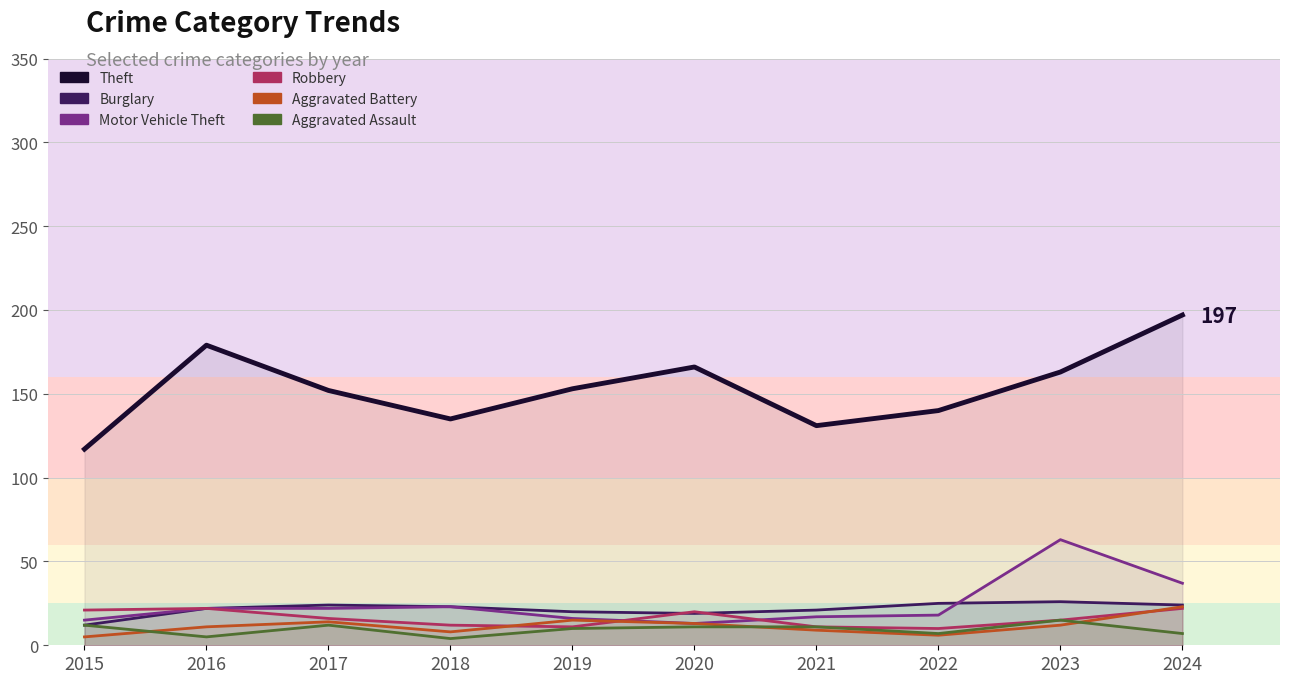

In Aggravated Battery, how many points are higher than both neighbors (excluding endpoints)?

2